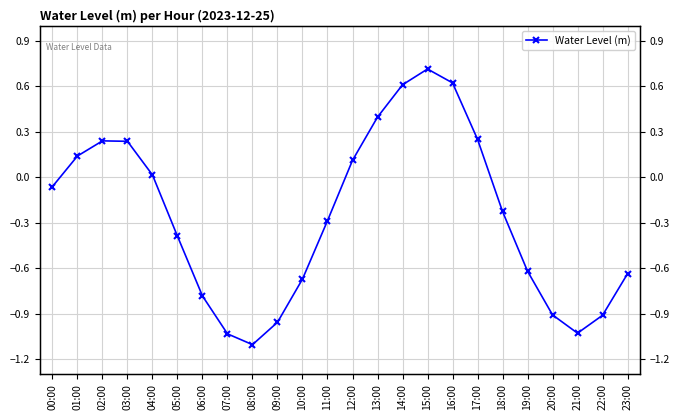

Is this an area chart (filled region under the line)?

No